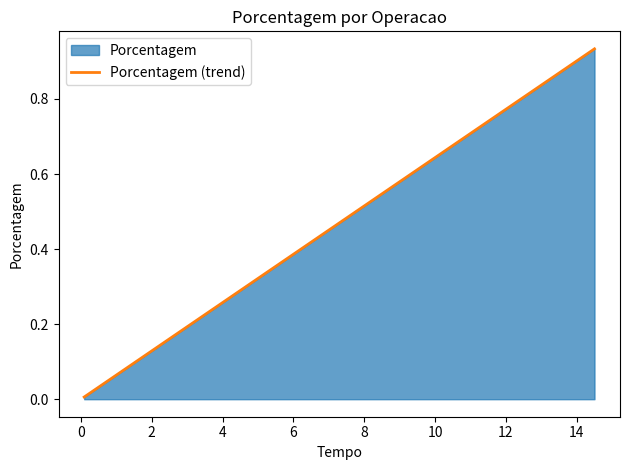

True or false: there are more than 0 points higher than both neighbors.

False